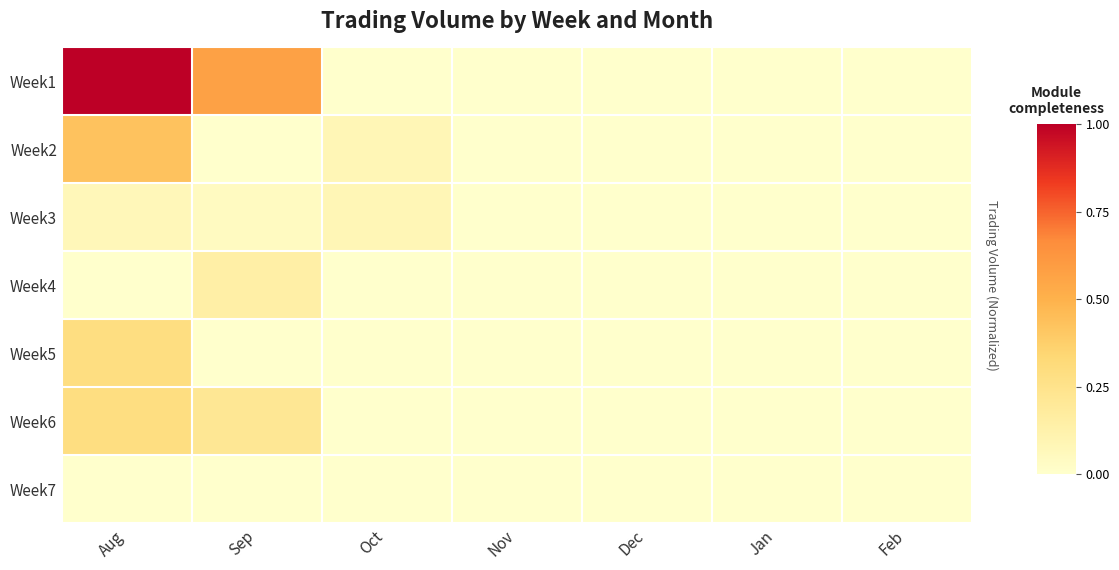

Which series has the largest total across all categories?

Week1